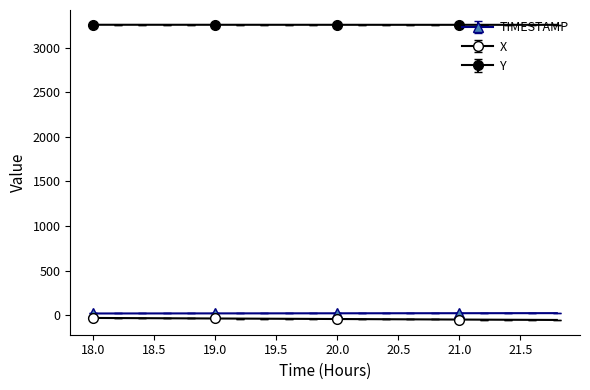

Rank the series by their maximum value, from lowest to highest.

X, TIMESTAMP, Y